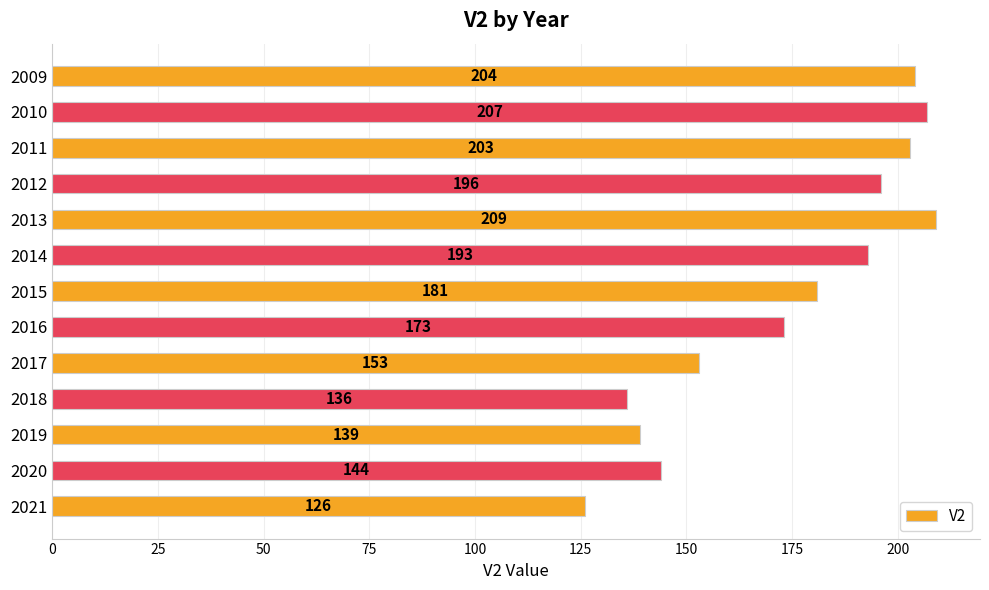

What is the value of the 5th bar from the top?

209